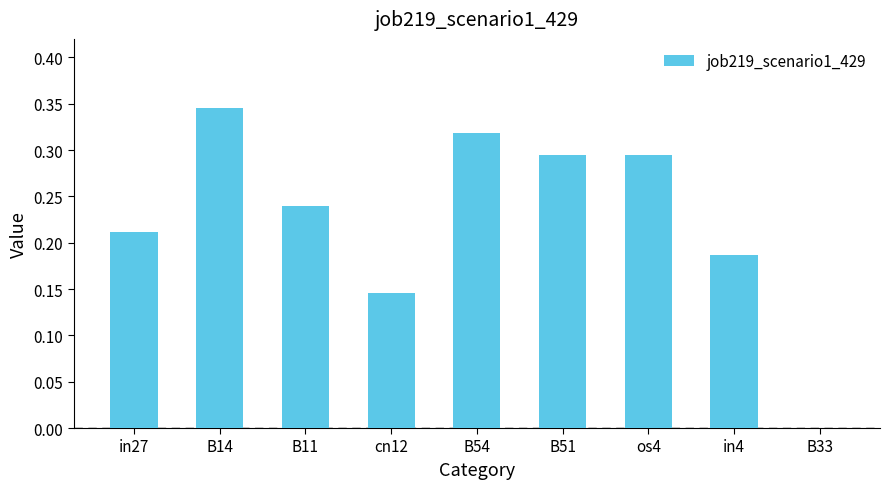

Which has a higher value, in27 or B14?

B14